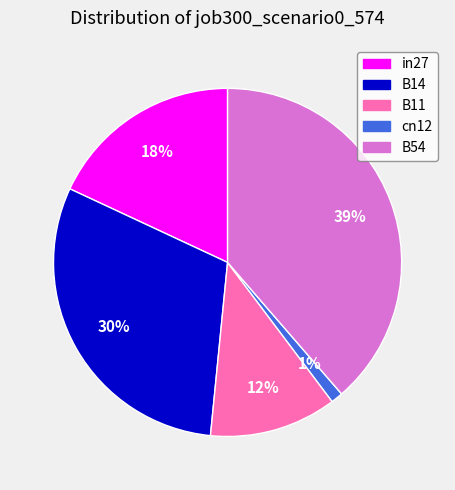

Between B11 and in27, which is larger?

in27